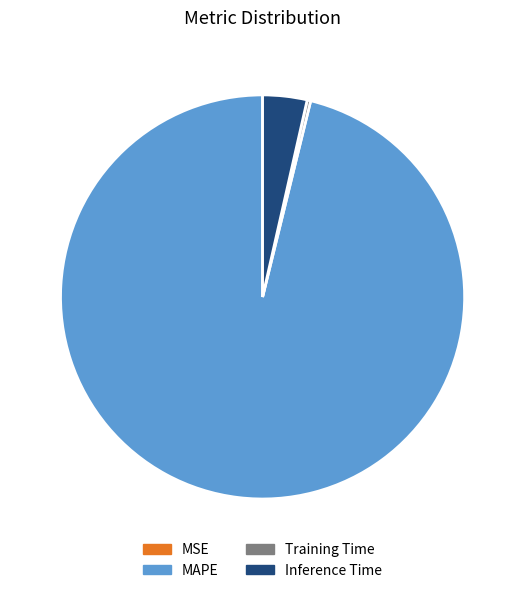

Does any single category account for the majority?

Yes